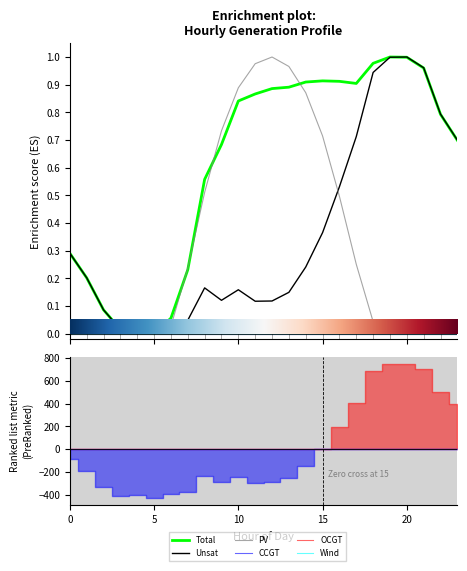

How many values in the PV series exceed 0?

14